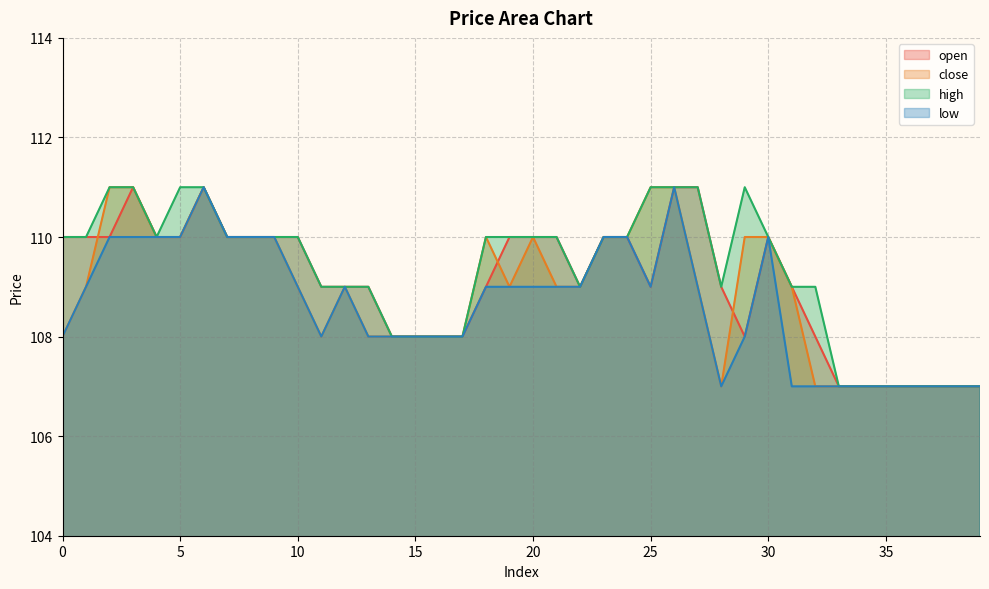

How many interior local valleys does the high series have?

3